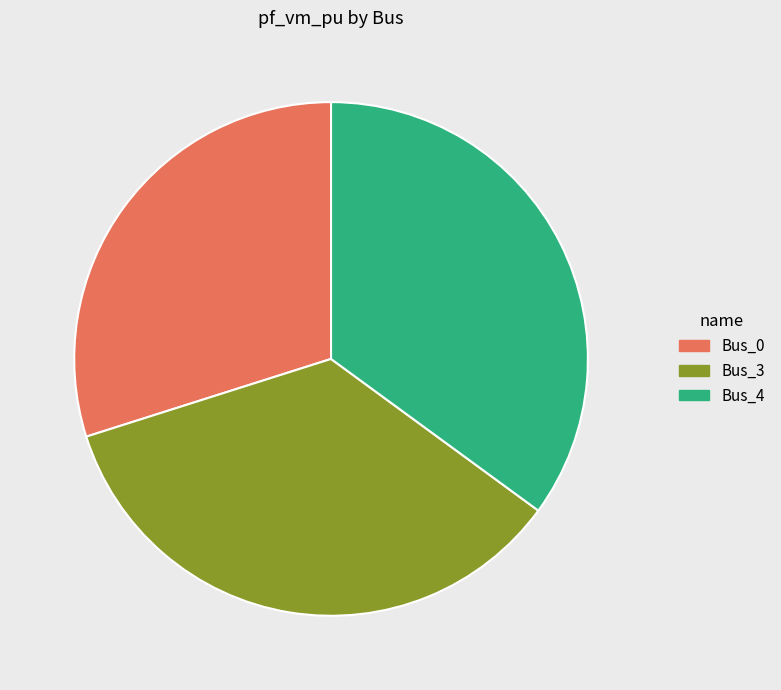

What is the smallest slice in the pie chart?

Bus_0